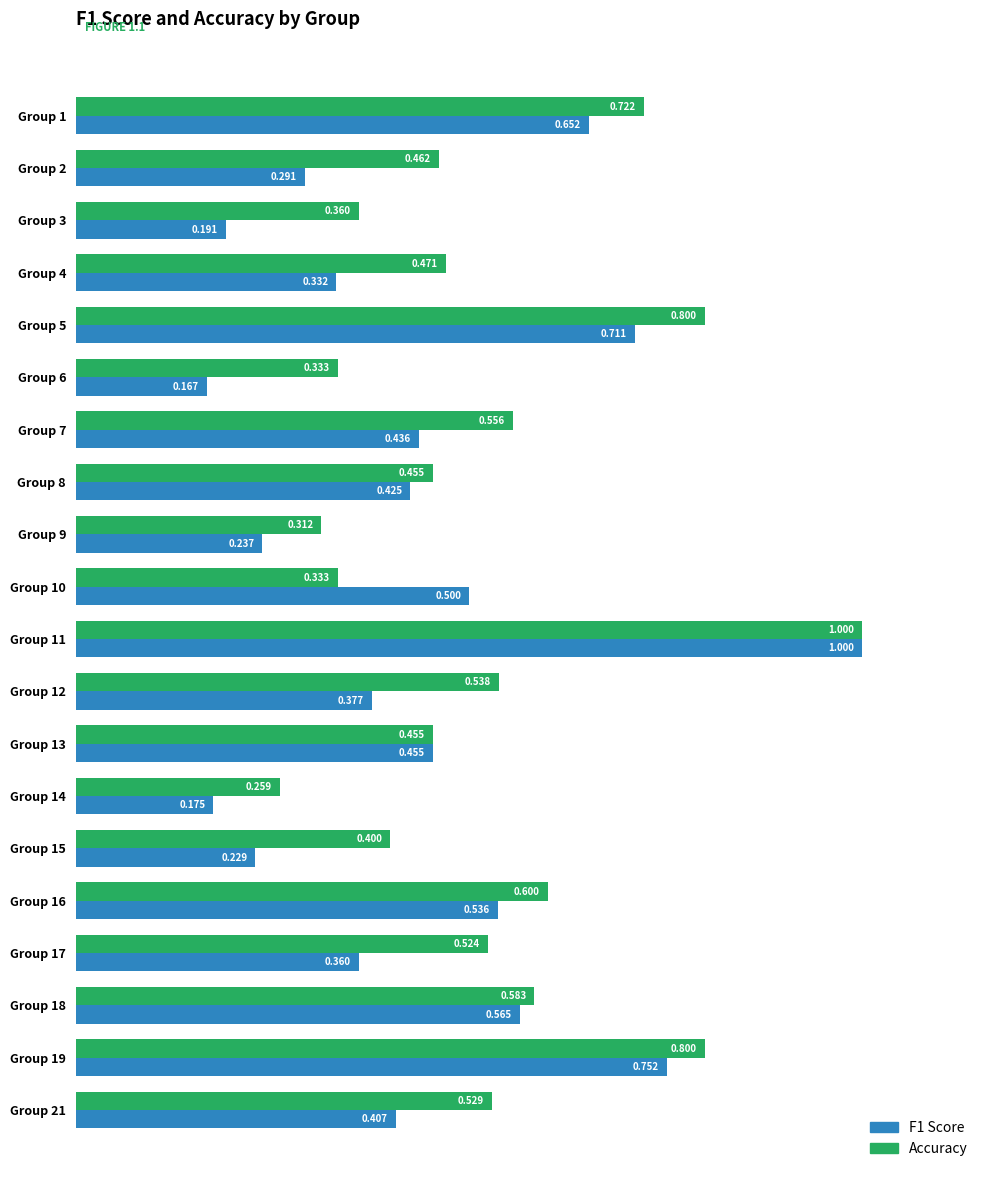

Which series has the largest total across all categories?

Accuracy